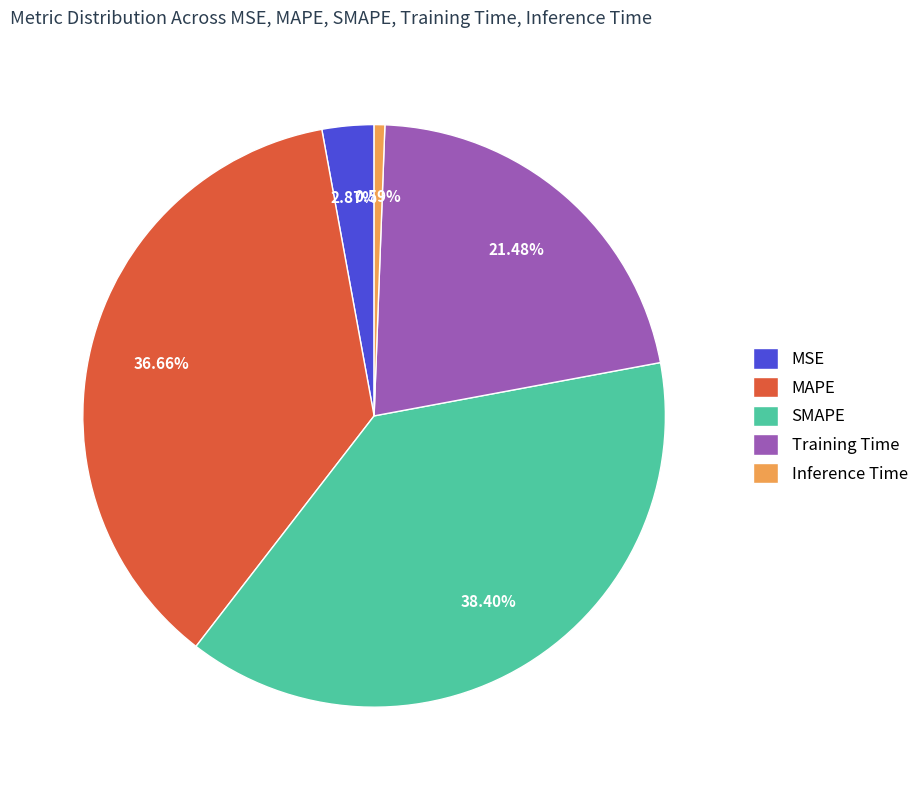

True or false: Training Time accounts for 21% of the total.

True